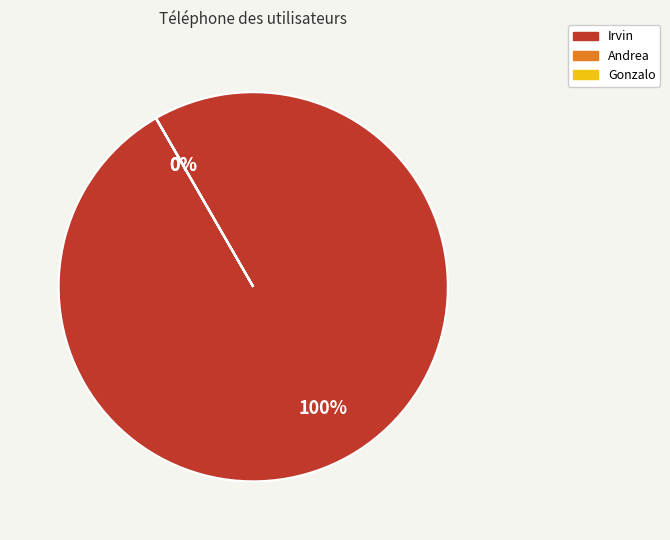

True or false: Irvin accounts for 100% of the total.

True